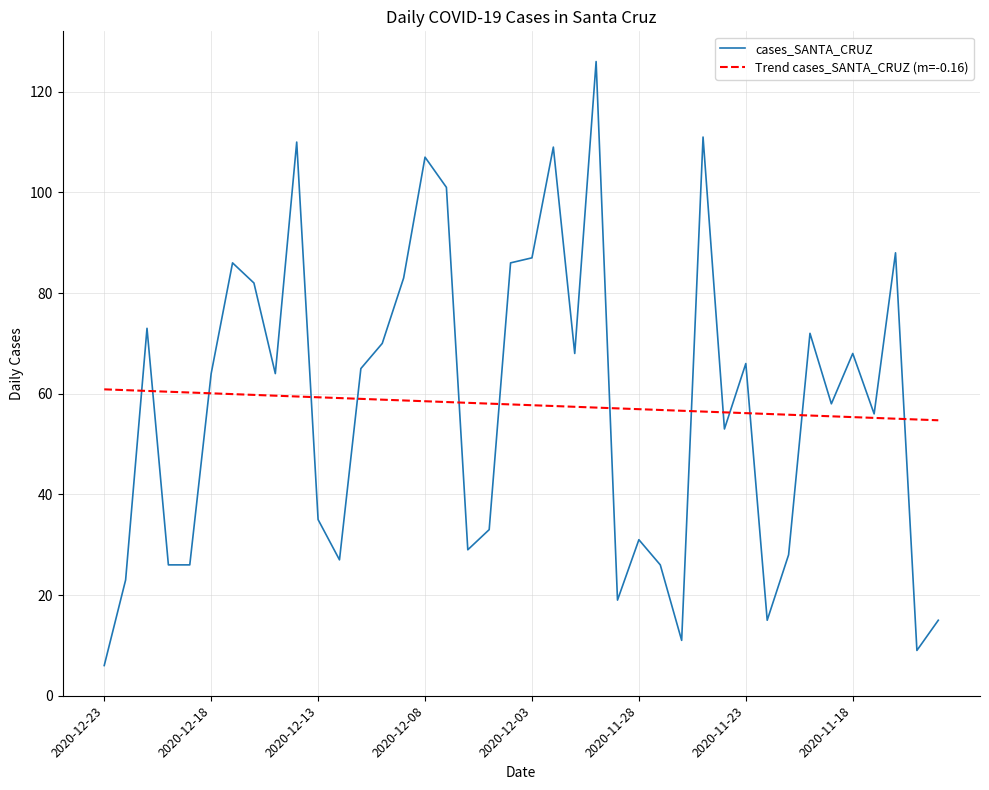

Rank the series by their maximum value, from highest to lowest.

cases_SANTA_CRUZ, Trend cases_SANTA_CRUZ (m=-0.16)